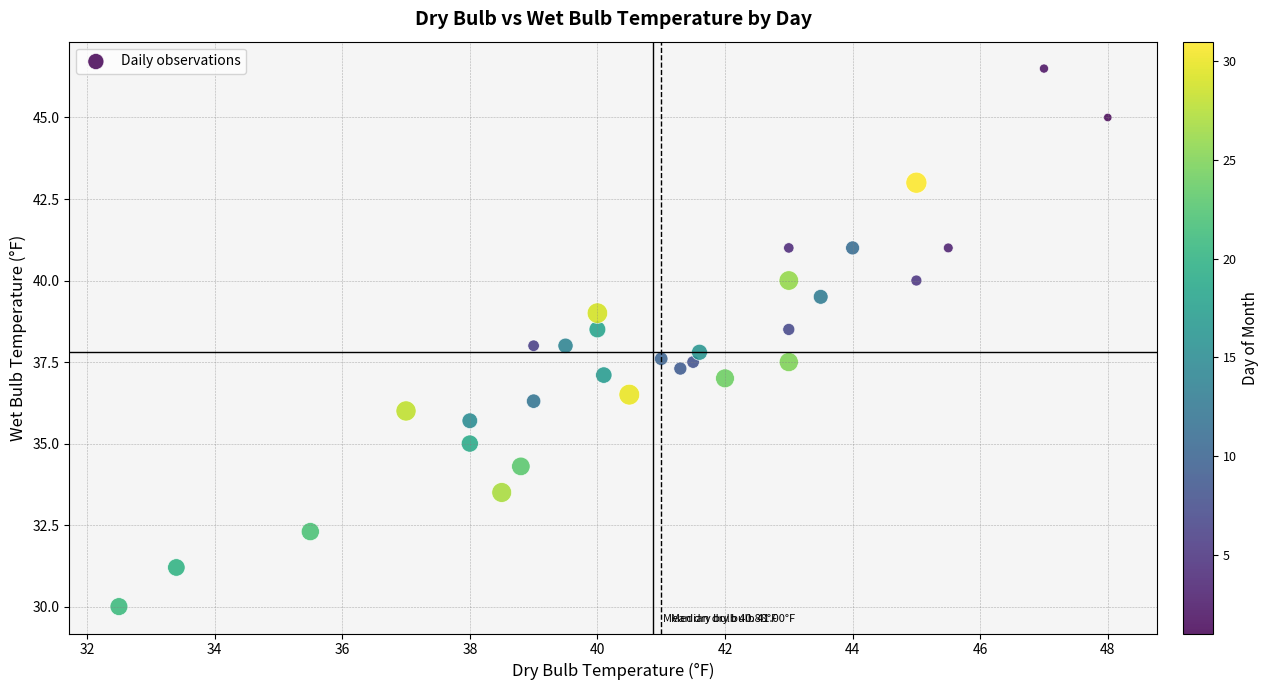

What is the range of Y values (max minus min)?

16.5